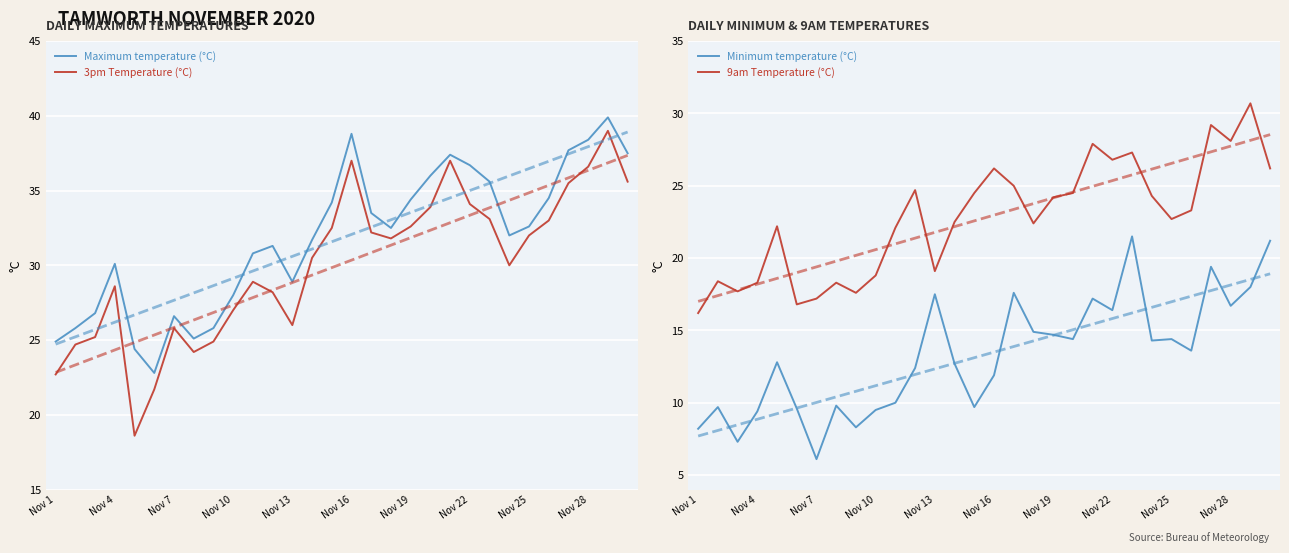

Reading left to right, what are all the values shown in this chart?

Maximum temperature (°C): 24.9	25.8	26.8	30.1	24.4	22.8	26.6	25.1	25.8	28.0	30.8	31.3	28.9	31.7	34.2	38.8	33.5	32.5	34.4	36.0	37.4	36.7	35.6	32.0	32.6	34.5	37.7	38.4	39.9	37.5
3pm Temperature (°C): 22.7	24.7	25.2	28.6	18.6	21.7	25.8	24.2	24.9	27.0	28.9	28.2	26.0	30.5	32.5	37.0	32.2	31.8	32.6	33.9	37.0	34.1	33.1	30.0	32.0	33.0	35.5	36.6	39.0	35.6
Minimum temperature (°C): 8.2	9.7	7.3	9.4	12.8	9.6	6.1	9.8	8.3	9.5	10.0	12.4	17.5	12.7	9.7	11.9	17.6	14.9	14.7	14.4	17.2	16.4	21.5	14.3	14.4	13.6	19.4	16.7	18.0	21.2
9am Temperature (°C): 16.2	18.4	17.7	18.3	22.2	16.8	17.2	18.3	17.6	18.8	22.1	24.7	19.1	22.5	24.5	26.2	25.0	22.4	24.2	24.5	27.9	26.8	27.3	24.3	22.7	23.3	29.2	28.1	30.7	26.2